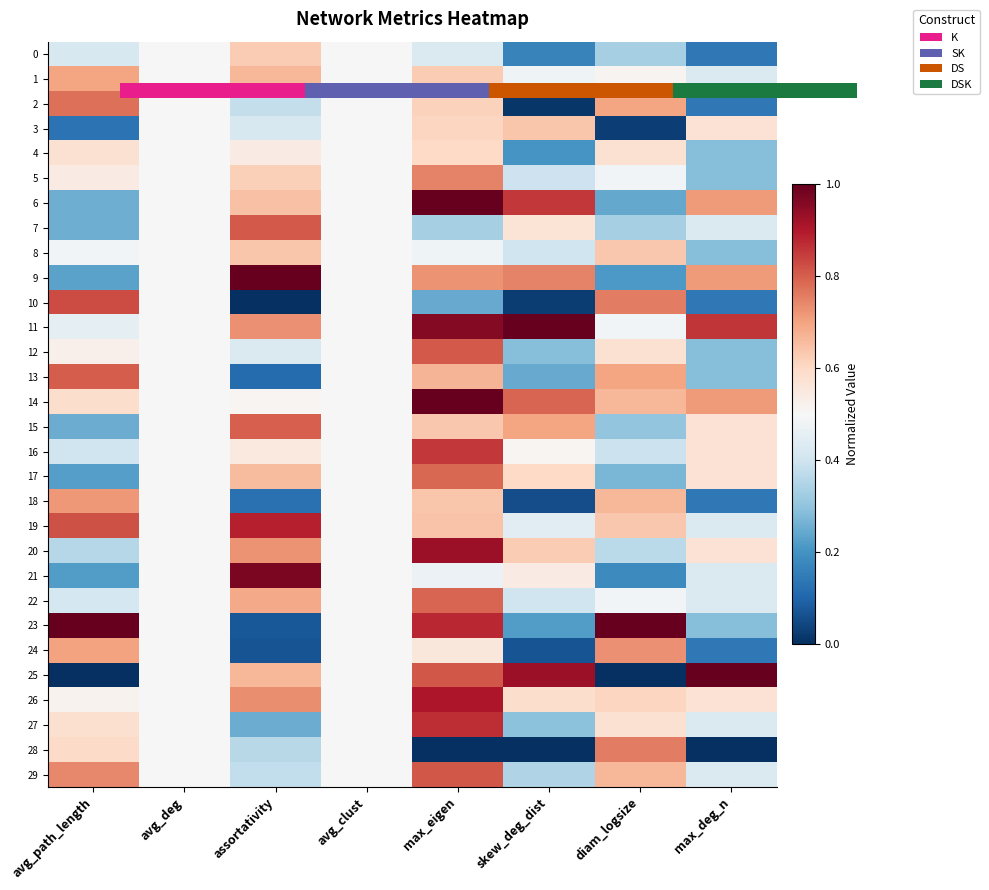

How many 29 values are between 0 and 1?

8